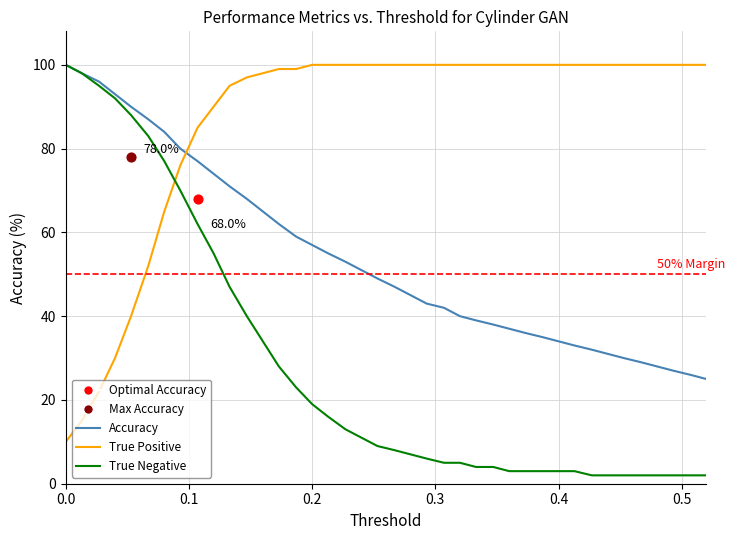

What are all the series names shown in the legend?

Accuracy, True Positive, True Negative